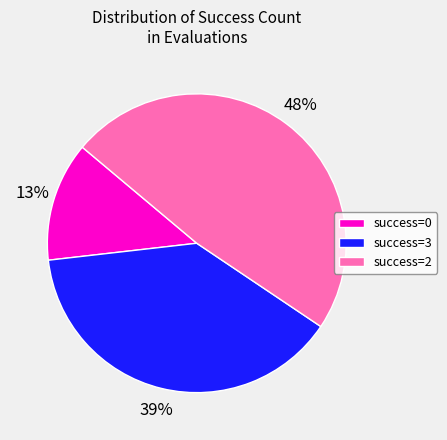

To the nearest percent, what is the difference between the largest and smallest slice percentages?

35%